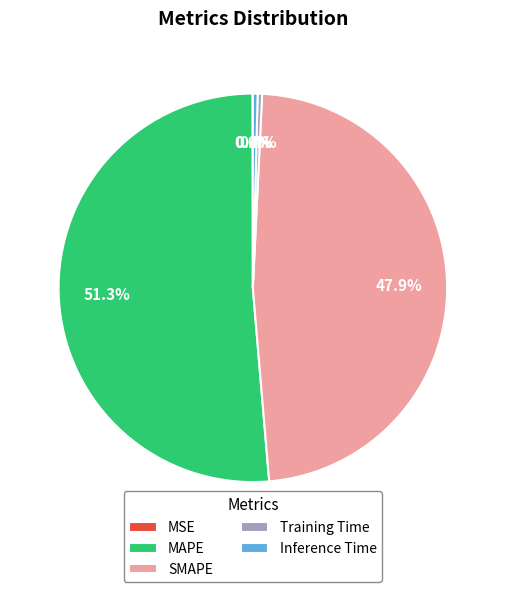

Is MAPE the majority of the pie?

Yes